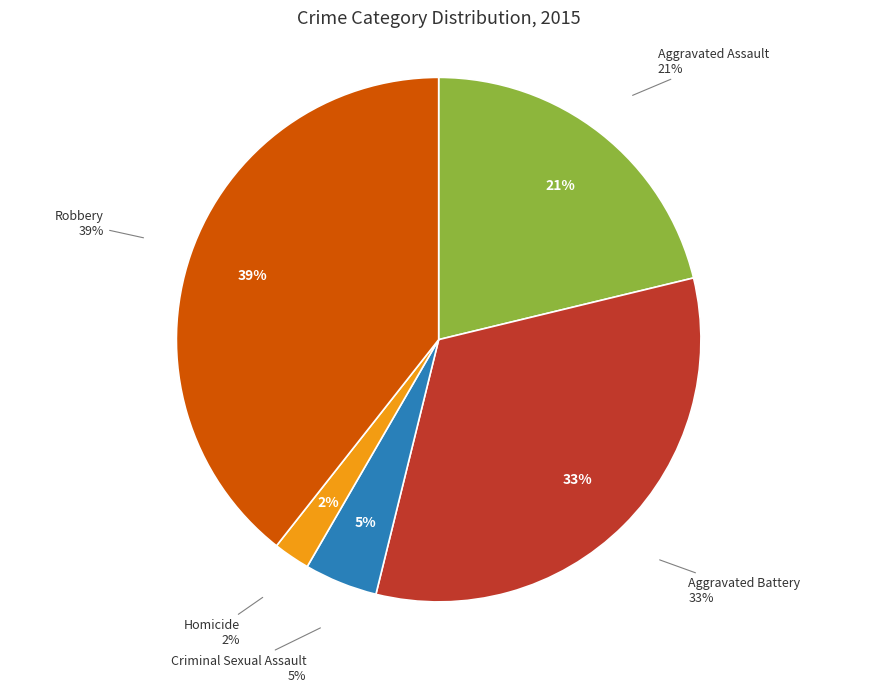

Which category has the biggest portion of the pie?

Robbery